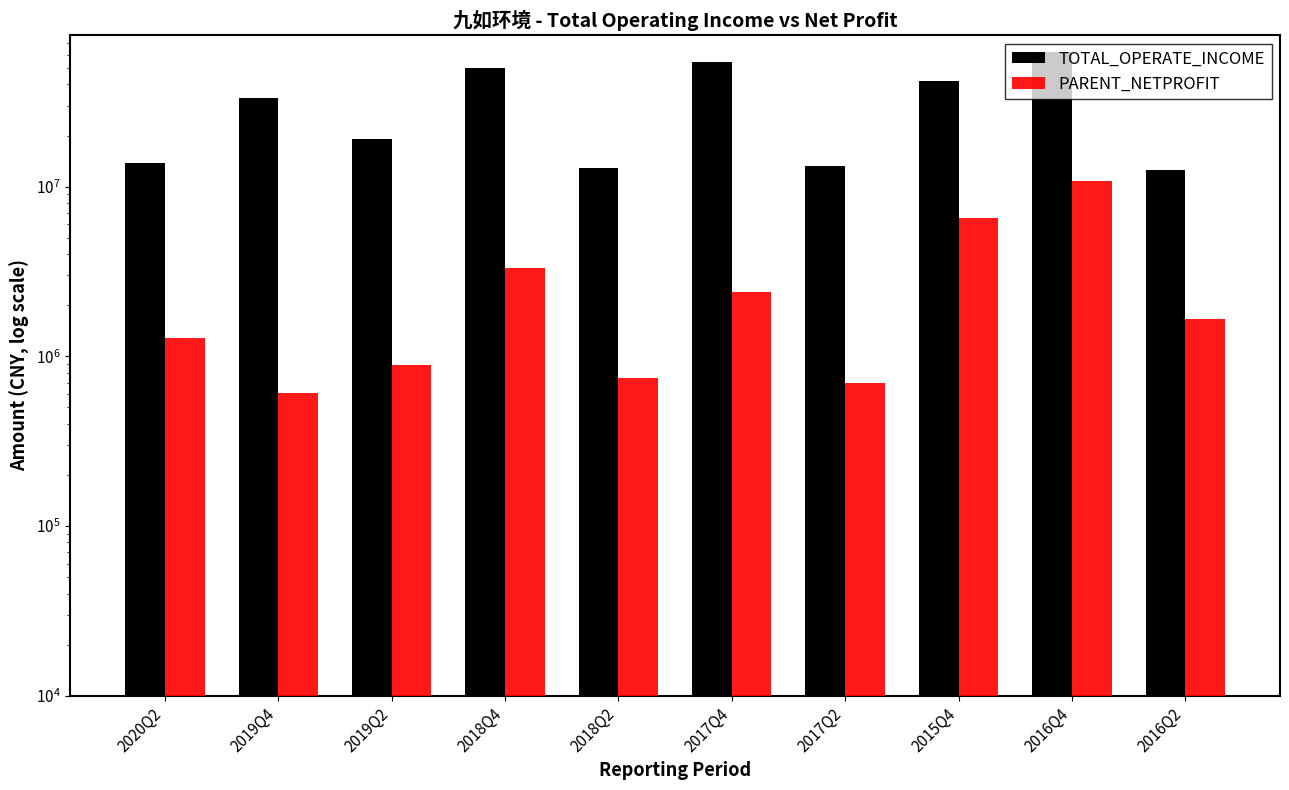

Is it true that TOTAL_OPERATE_INCOME equals 22936473.6 at 2018Q2?

False